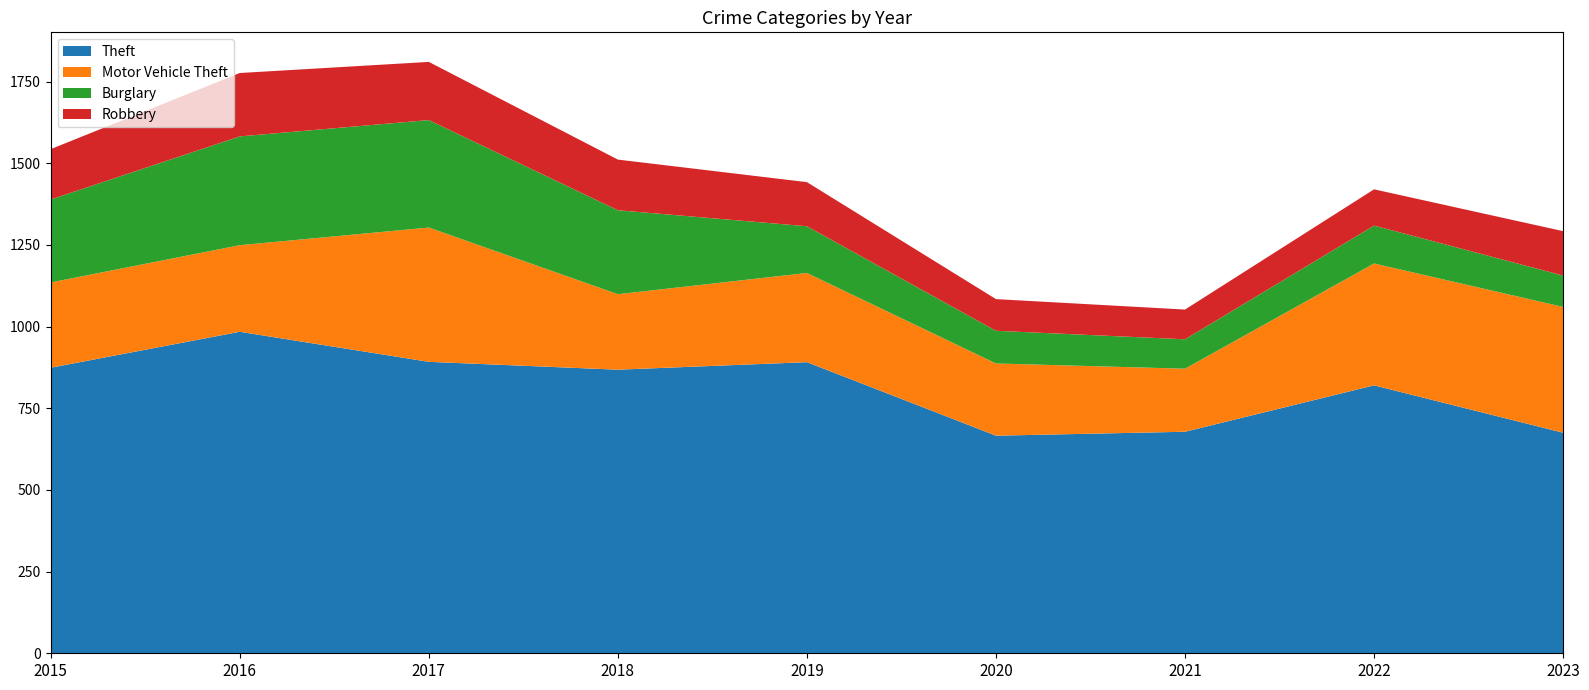

Reading right to left, transcribe all the data shown in this chart.

Theft: 2023=675	2022=820	2021=678	2020=666	2019=891	2018=868	2017=892	2016=984	2015=874
Motor Vehicle Theft: 2023=385	2022=373	2021=193	2020=221	2019=273	2018=231	2017=411	2016=265	2015=261
Burglary: 2023=96	2022=116	2021=90	2020=100	2019=143	2018=257	2017=329	2016=333	2015=254
Robbery: 2023=136	2022=111	2021=91	2020=97	2019=135	2018=155	2017=178	2016=194	2015=154